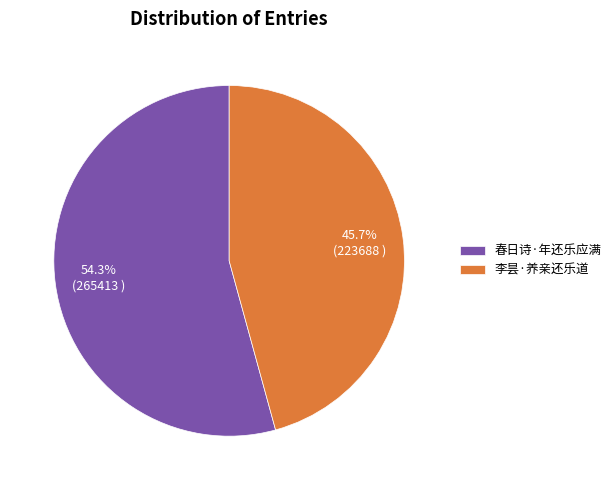

What is the ratio of the value at 李昙·养亲还乐道 to the value at 春日诗·年还乐应满?

0.8